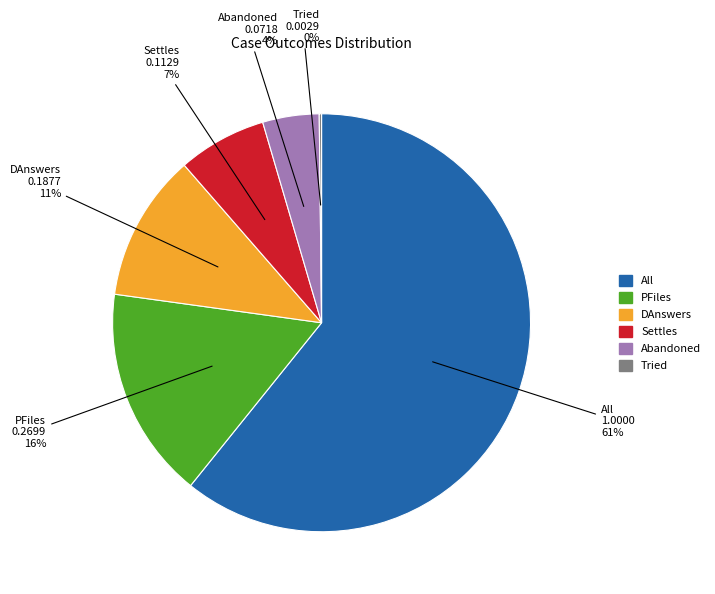

The Settles slice represents 7% of the pie. True or false?

True